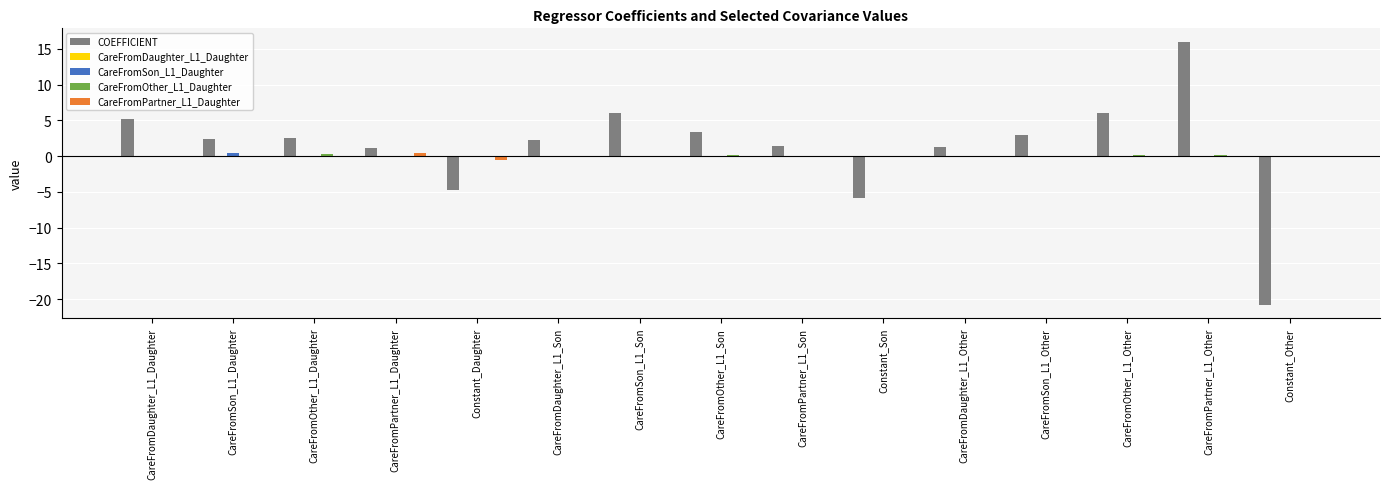

Between CareFromPartner_L1_Daughter and Constant_Daughter, which series saw the biggest shift?

COEFFICIENT